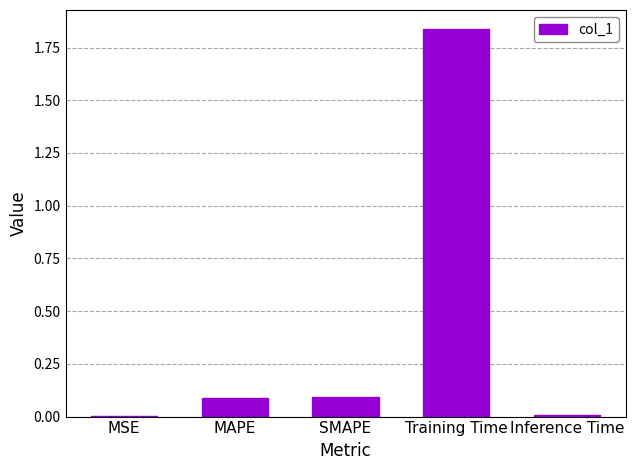

How many data points does each series have?

5